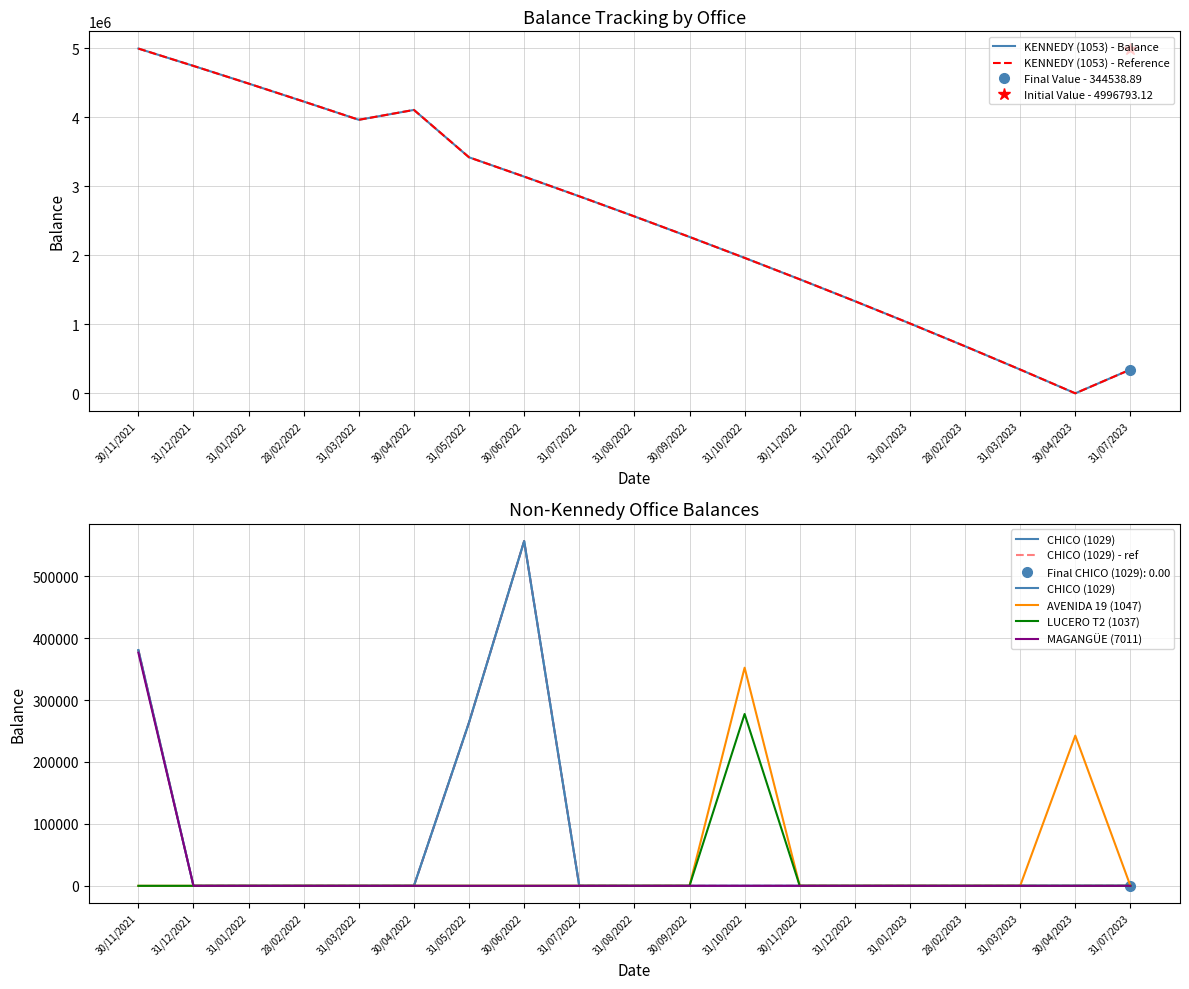

Reading left to right, transcribe all the data shown in this chart.

KENNEDY (1053): 4996793.1	4745369.5	4489505.5	4229055.0	3964299.8	4107467.9	3420573.6	3140941.2	2855637.3	2564290.0	2266771.2	1962950.2	1652693.4	1335864.6	1012324.5	681931.0	344538.9	0.0	344538.9
CHICO (1029): 380452.4	0.0	0.0	0.0	0.0	0.0	263832.0	556586.5	0.0	0.0	0.0	0.0	0.0	0.0	0.0	0.0	0.0	0.0	0.0
AVENIDA 19 (1047): 0.0	0.0	0.0	0.0	0.0	0.0	0.0	0.0	0.0	0.0	0.0	352139.6	0.0	0.0	0.0	0.0	0.0	242474.4	0.0
LUCERO T2 (1037): 0.0	0.0	0.0	0.0	0.0	0.0	0.0	0.0	0.0	0.0	0.0	277394.7	0.0	0.0	0.0	0.0	0.0	0.0	0.0
MAGANGÜE (7011): 376326.7	0.0	0.0	0.0	0.0	0.0	0.0	0.0	0.0	0.0	0.0	0.0	0.0	0.0	0.0	0.0	0.0	0.0	0.0